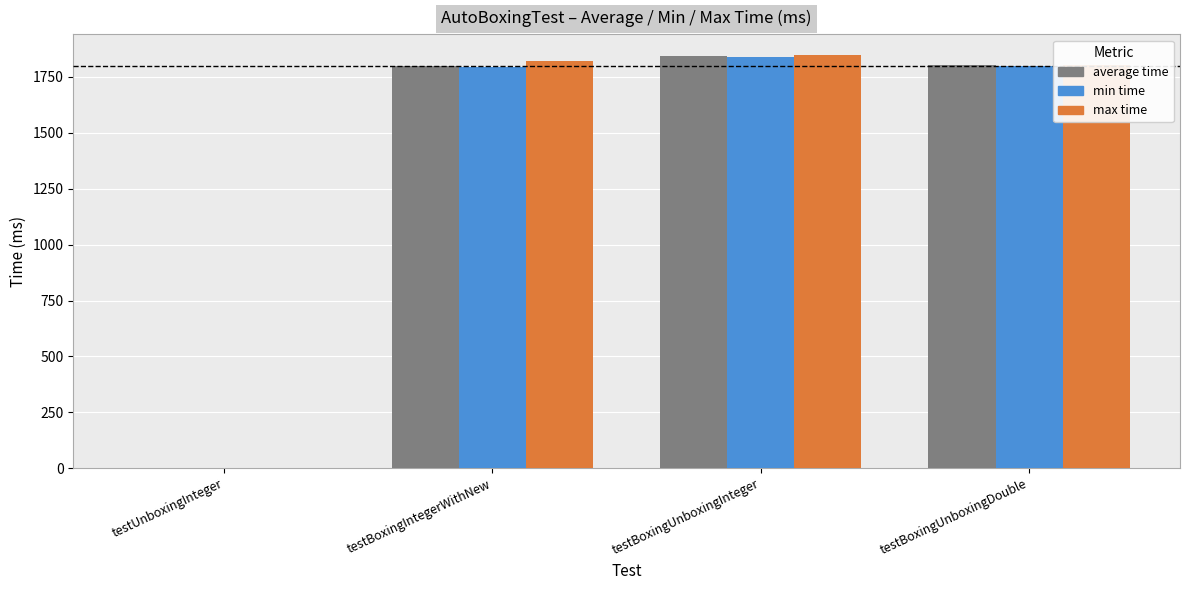

Count the number of categories in the chart.

4